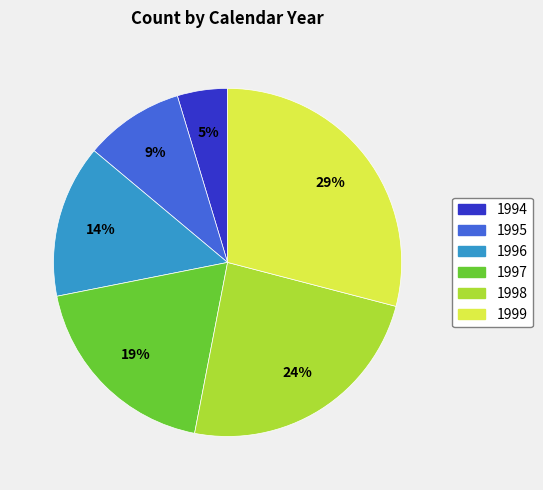

To the nearest percent, what percentage of the pie is 1997?

19%